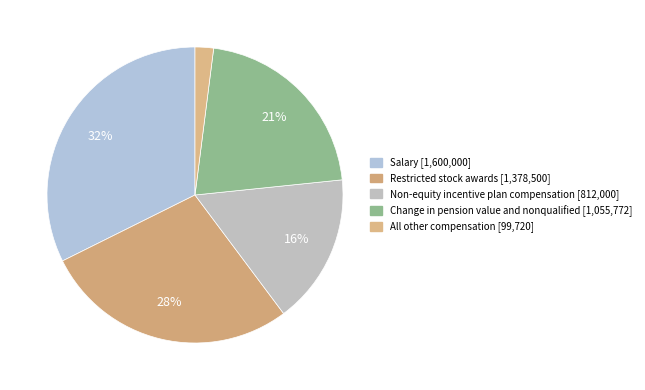

The Salary slice represents 32% of the pie. True or false?

True